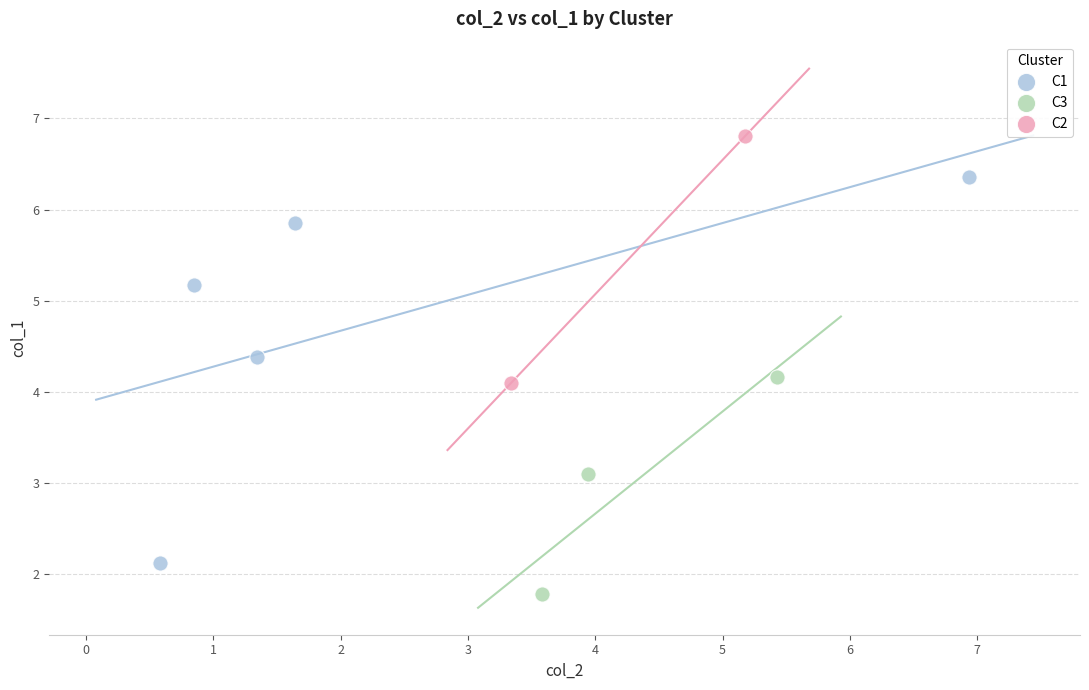

Which series reaches the minimum Y coordinate?

C3